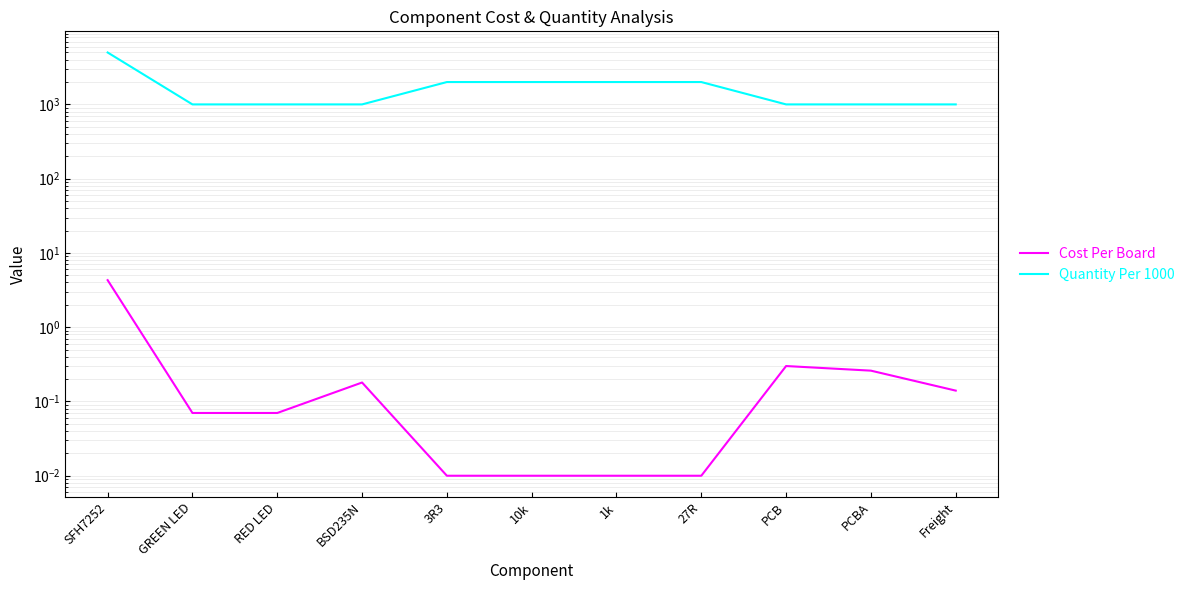

At which category does the chart reach its peak across all series?

SFH7252